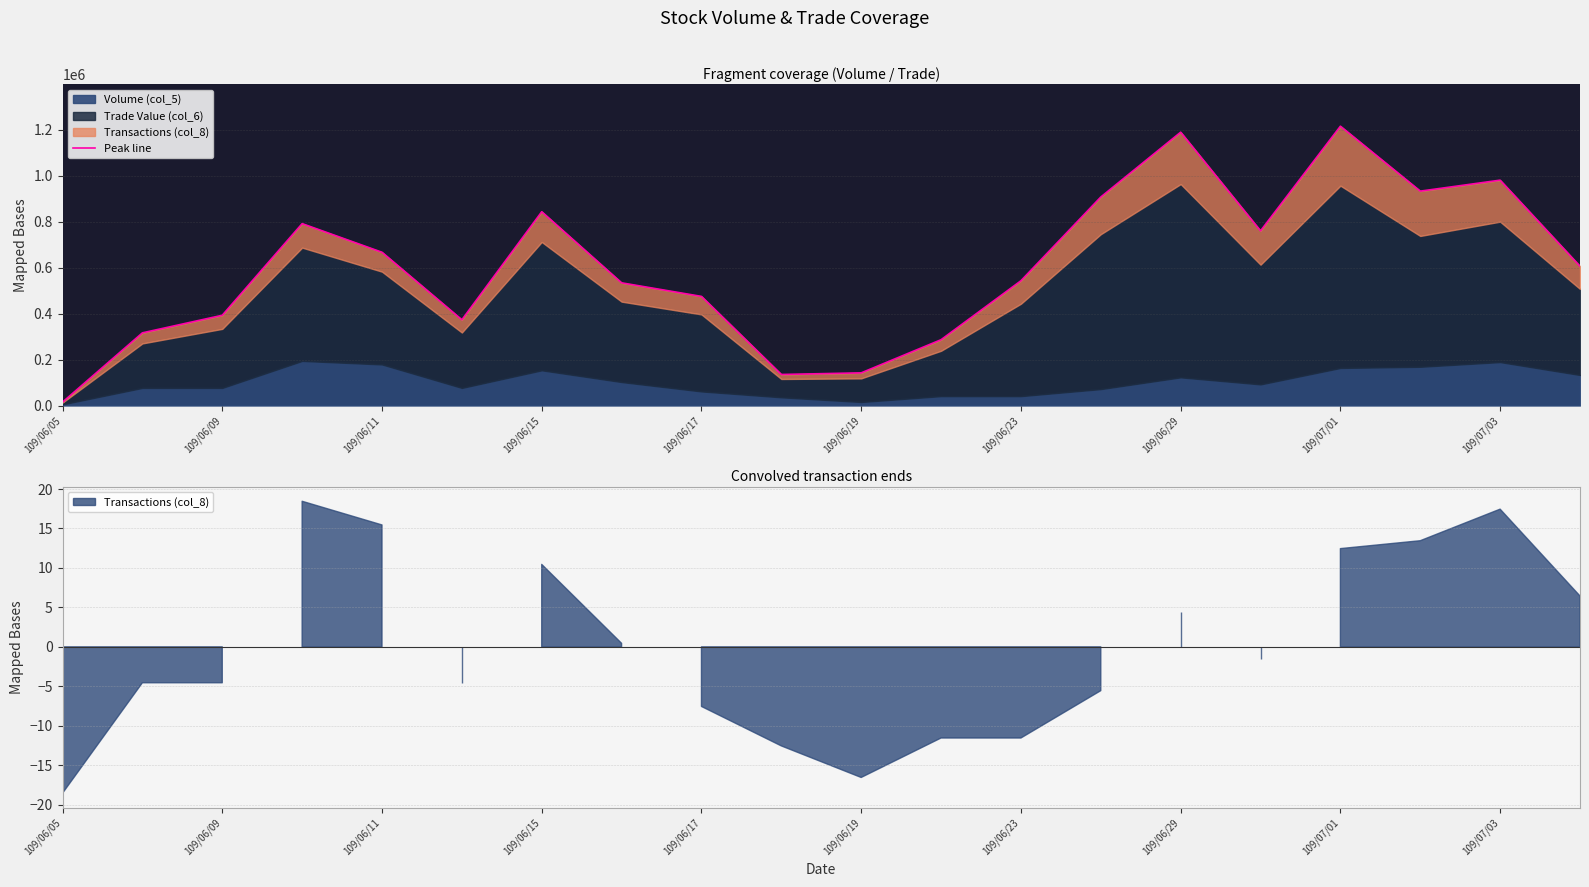

What is the greatest value displayed?

1215544.9